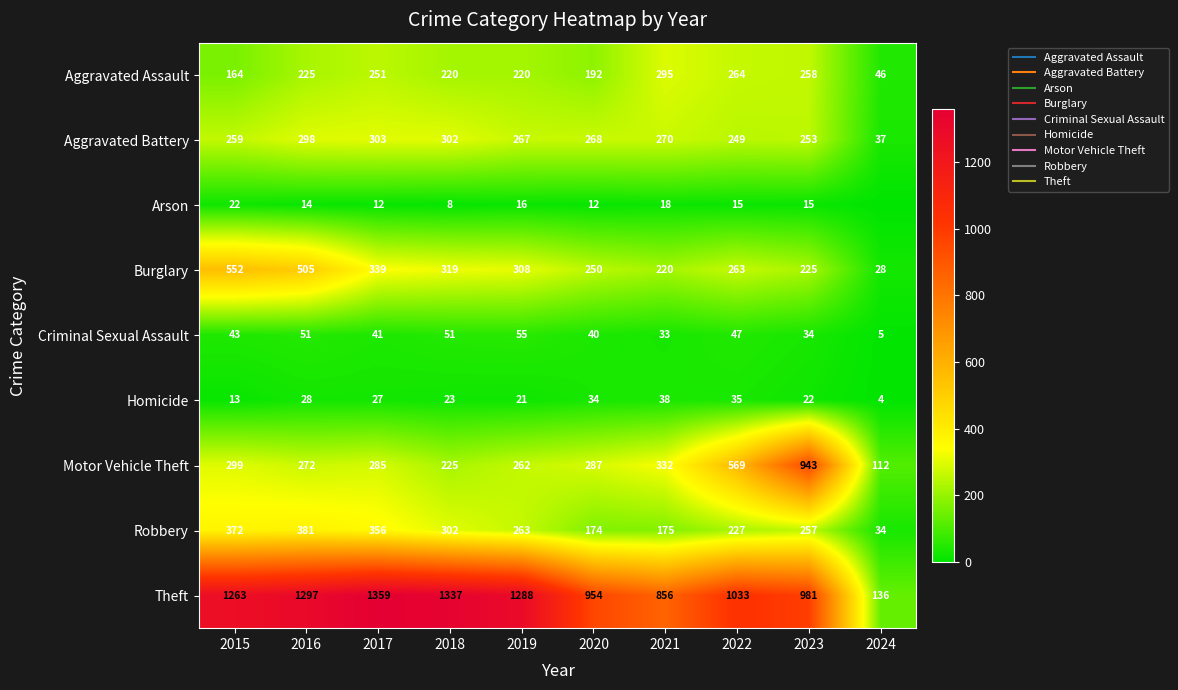

Which series changed the most between 2017 and 2020?

Theft